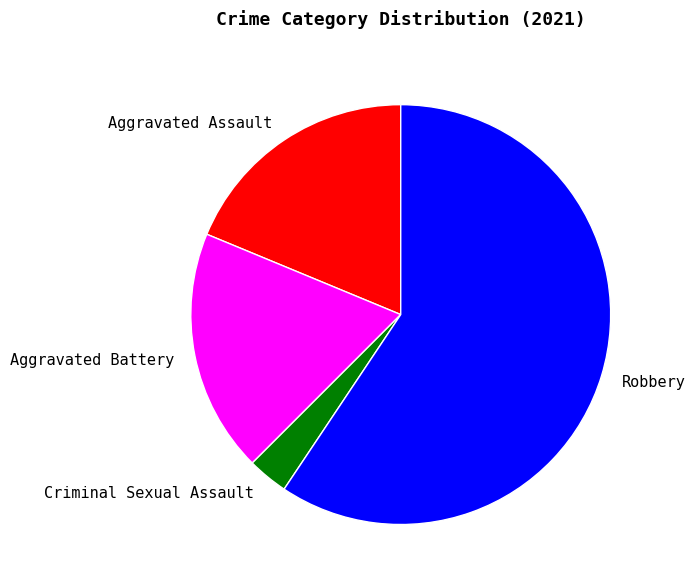

Does any single category account for the majority?

Yes